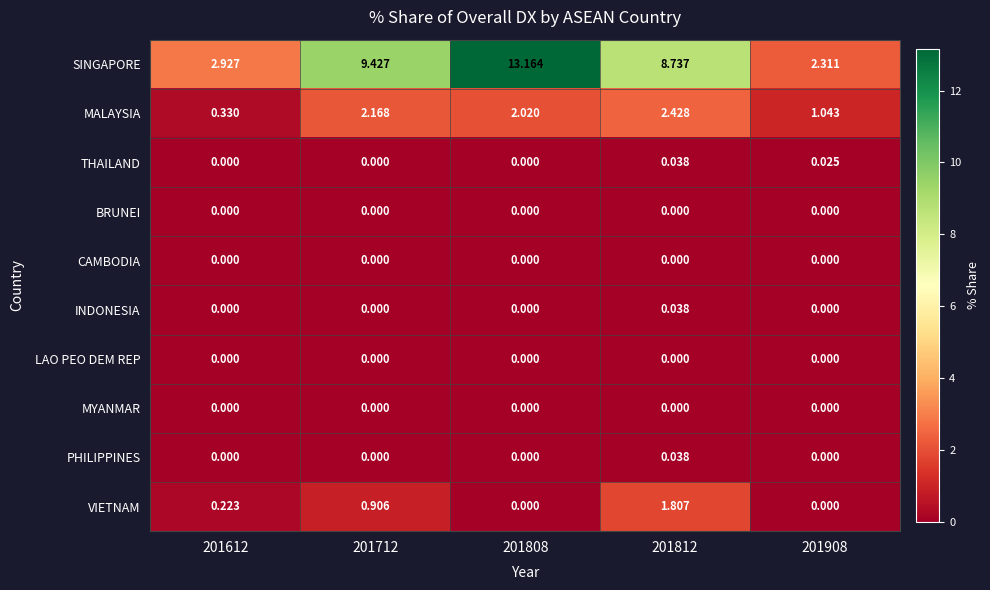

Which series changed the most between 201808 and 201908?

SINGAPORE